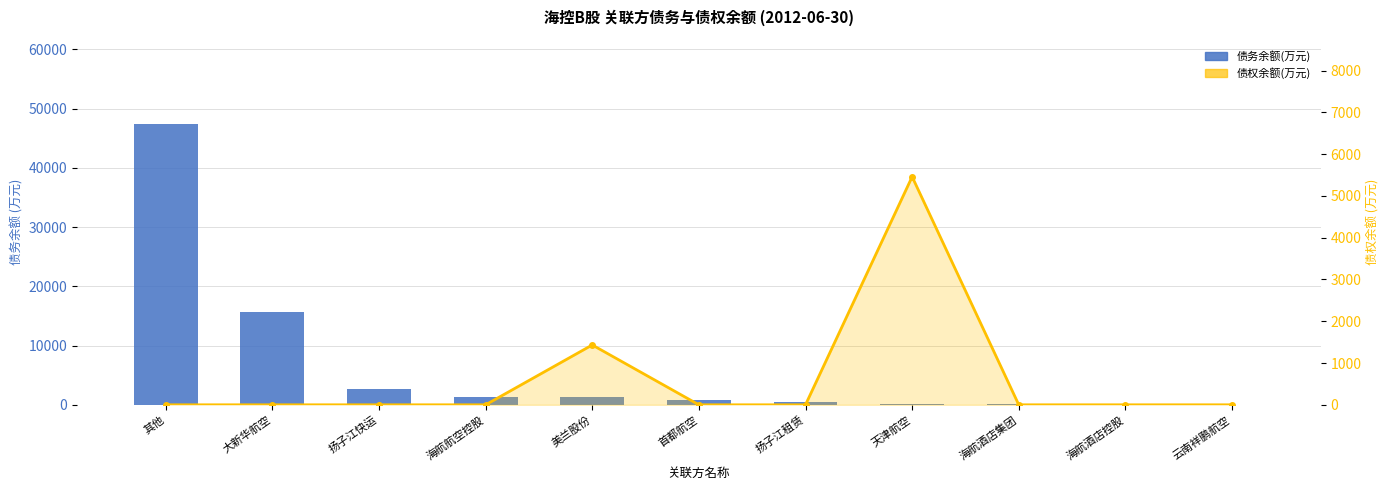

The 债务余额(万元) series shows 205.4 at 天津航空. True or false?

True